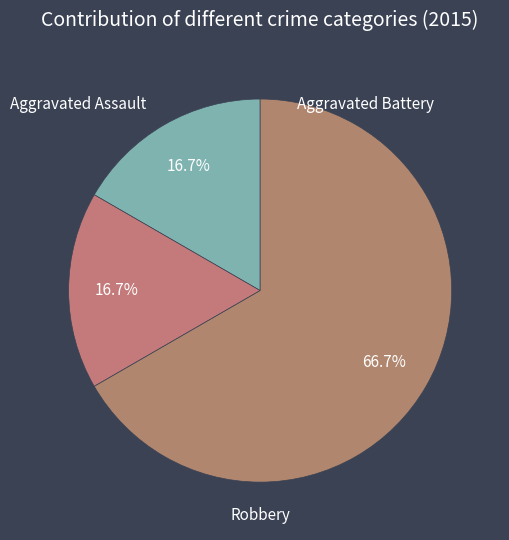

Combined, do Aggravated Battery and Aggravated Assault account for over 50%?

No